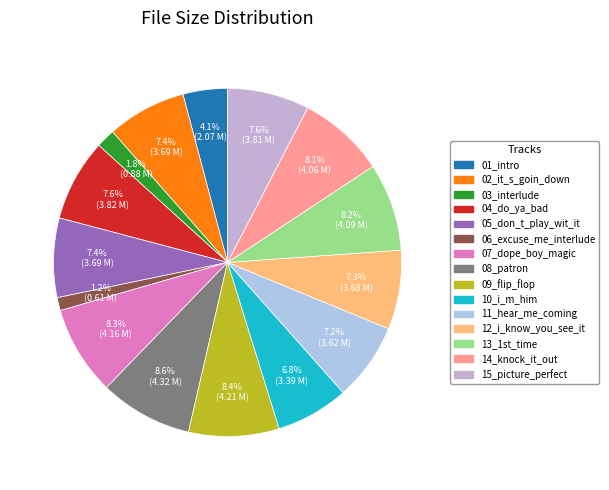

Which slice is the largest?

08_patron